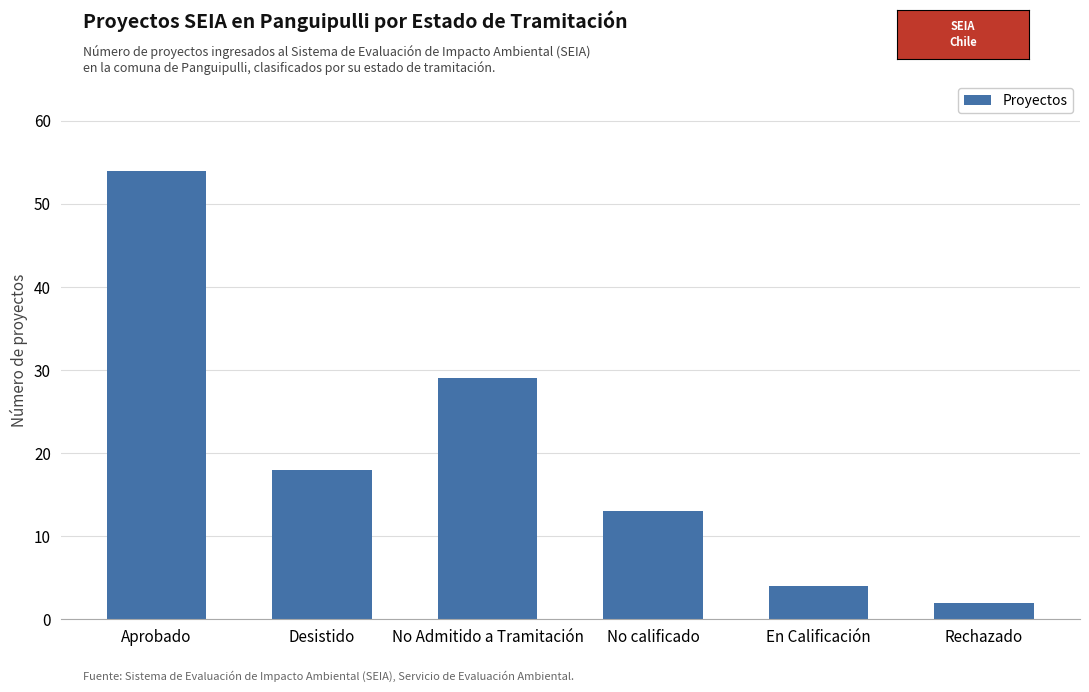

What position from the right is No Admitido a Tramitación?

4